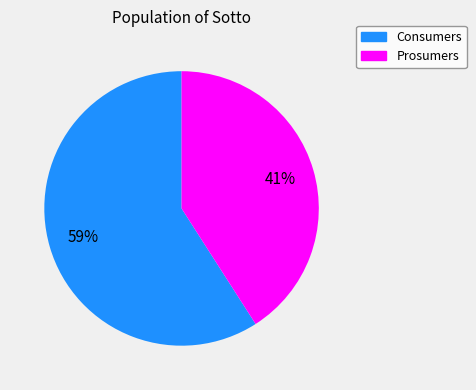

Combined, do Prosumers and Consumers account for over 50%?

Yes